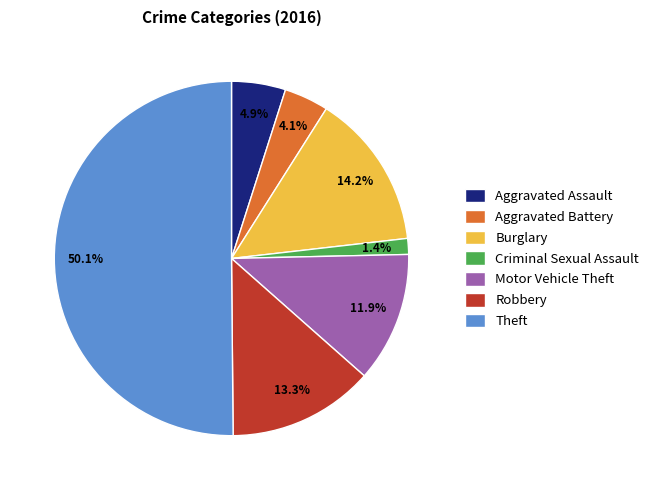

Is it true that Motor Vehicle Theft is 23% of the pie?

False